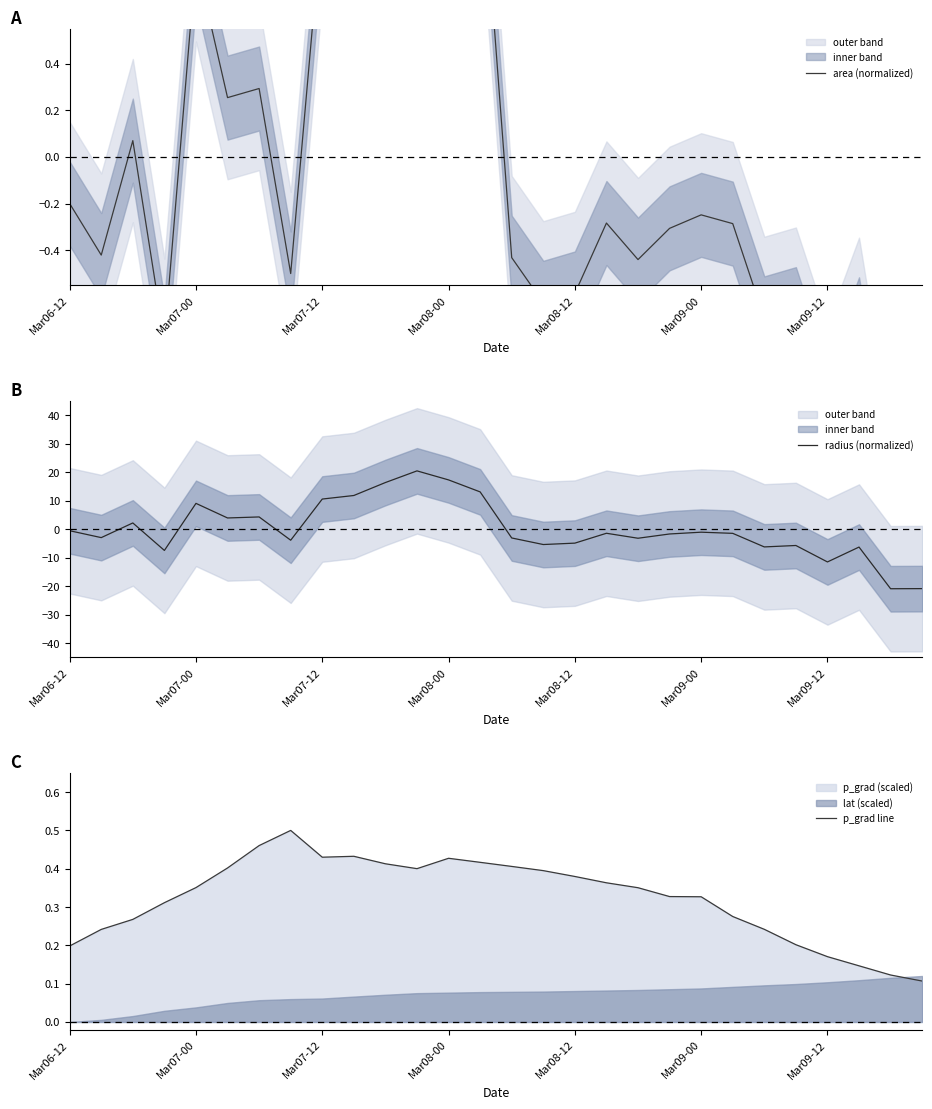

What is the highest value of the radius (normalized) series?

20.4